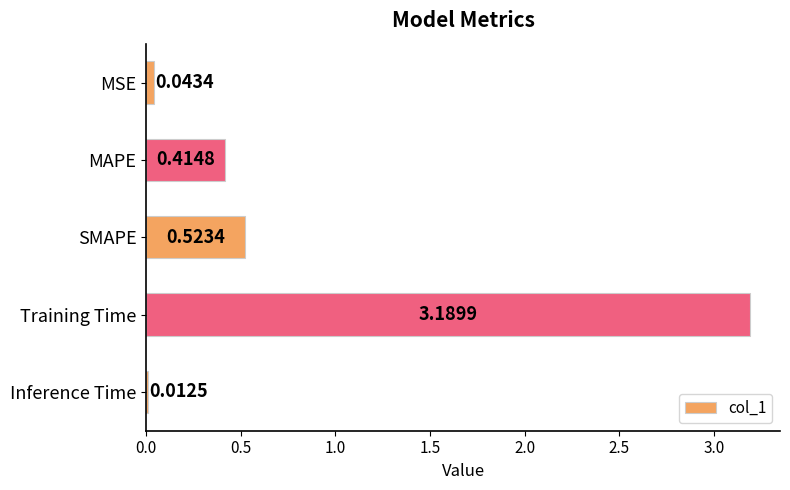

Which has a higher value, Training Time or MAPE?

Training Time